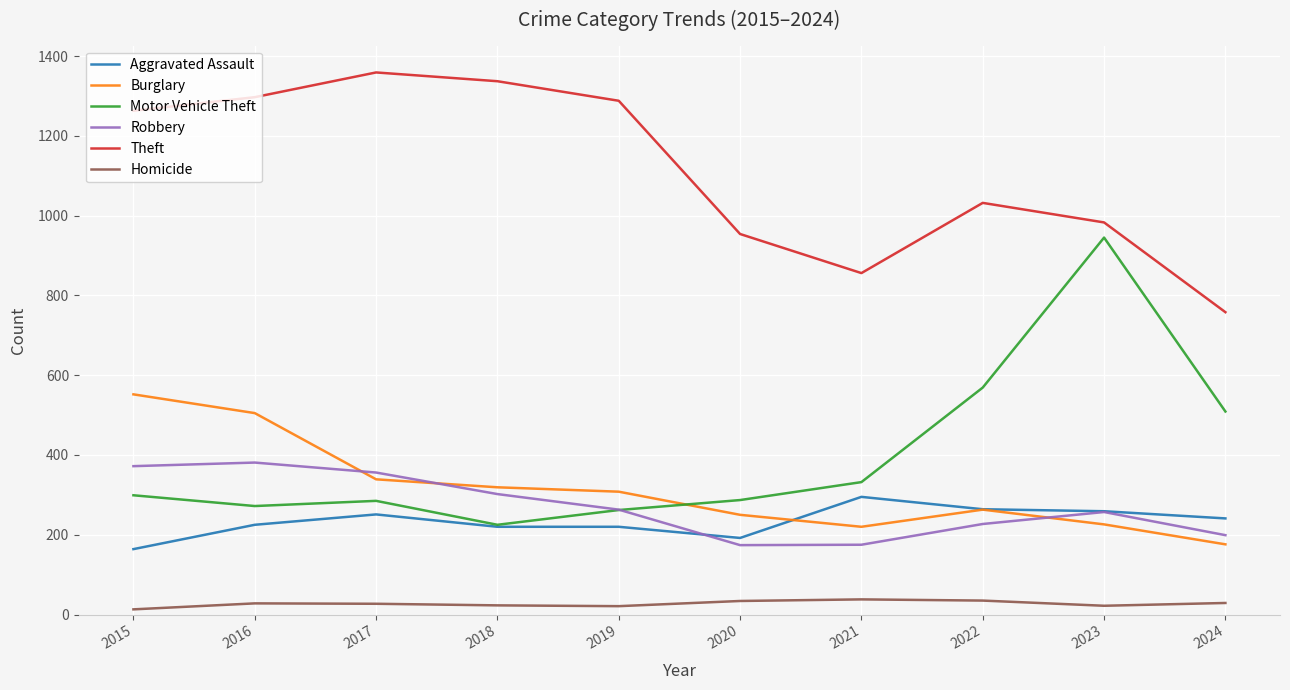

True or false: Aggravated Assault and Theft cross at least once.

False